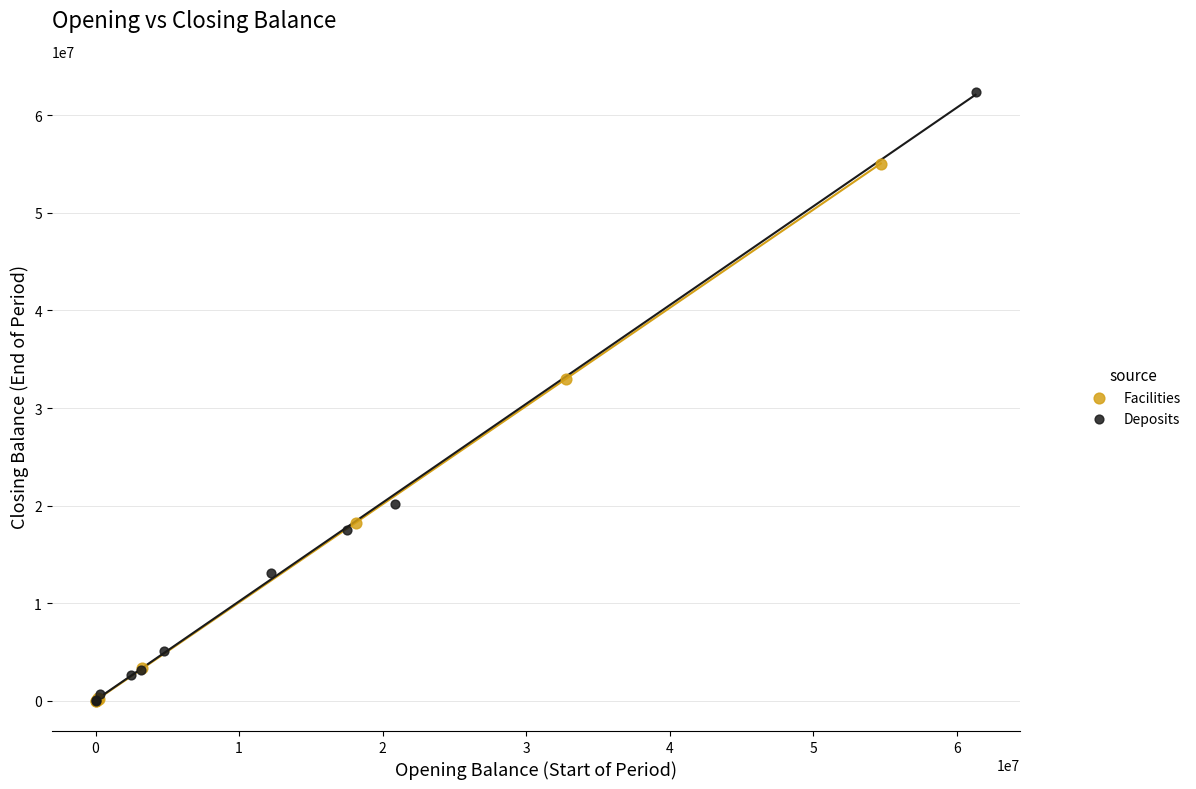

Which series has the widest spread of Y values?

Deposits